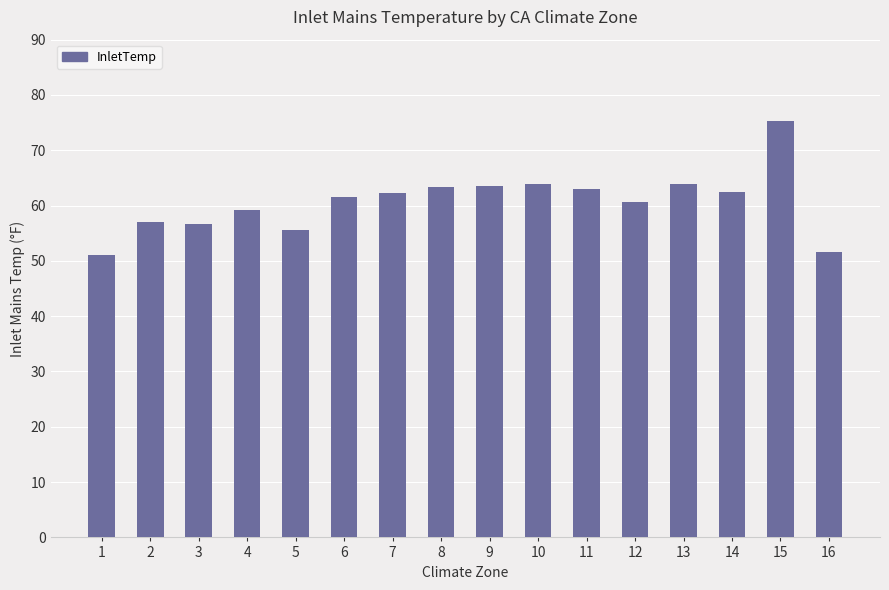

What is the sum of the values at 10 and 4?

123.1